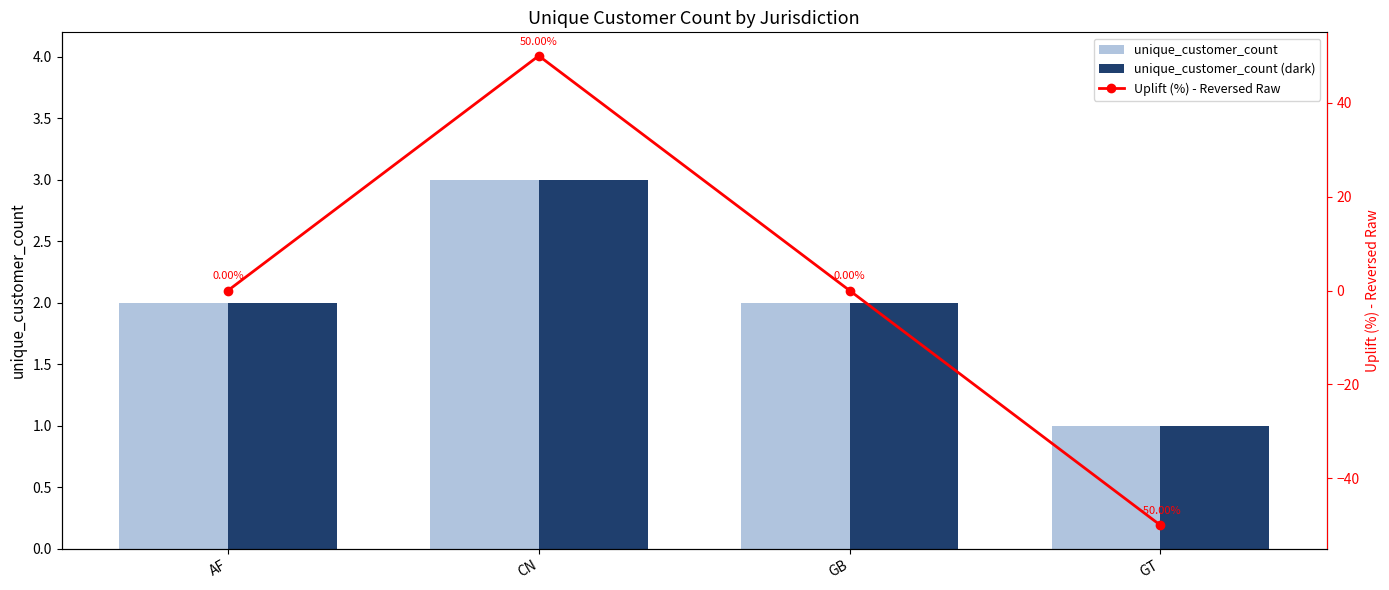

What is the spread (max minus min) of values at AF?

2